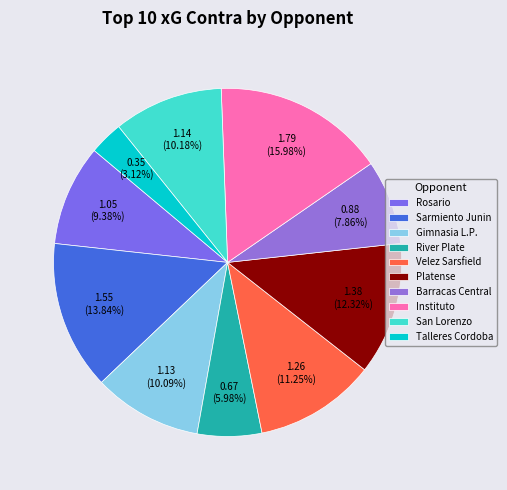

True or false: River Plate accounts for 15% of the total.

False